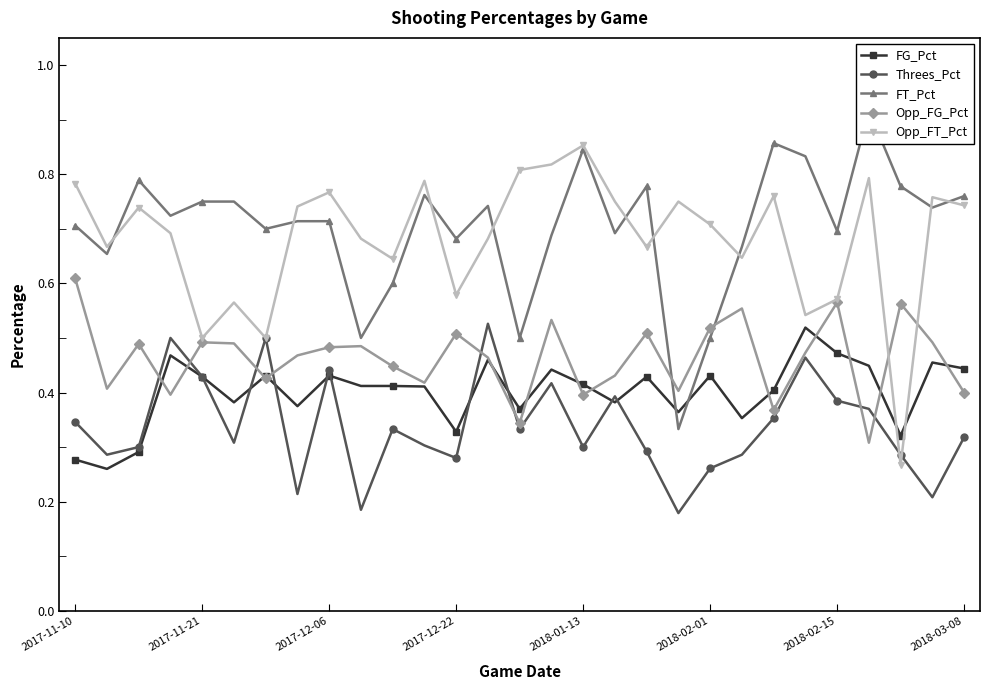

After their last crossing, which series has the higher values: Opp_FT_Pct or FG_Pct?

Opp_FT_Pct